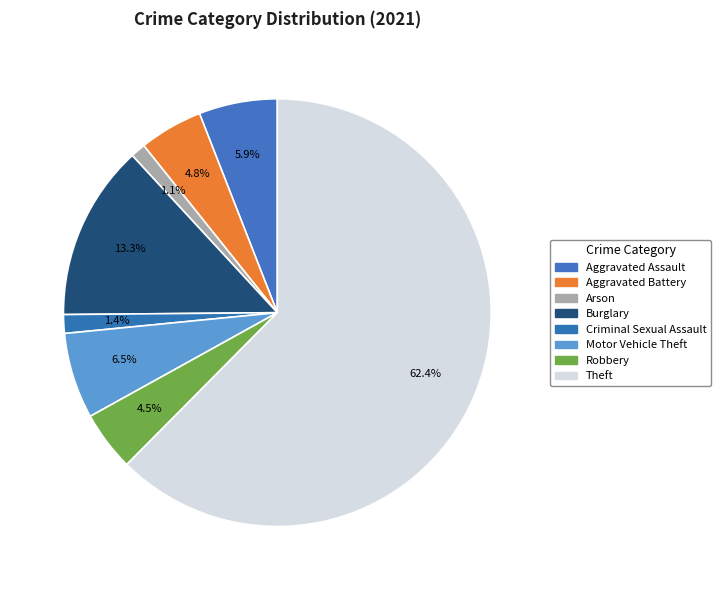

Count the number of slices in the pie.

8